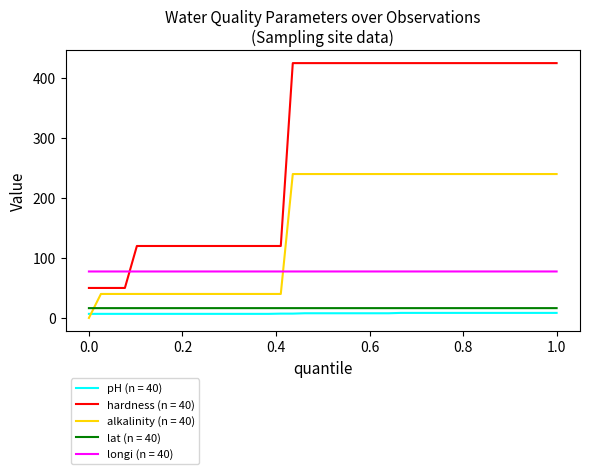

At how many categories does at least one series exceed 103?

36